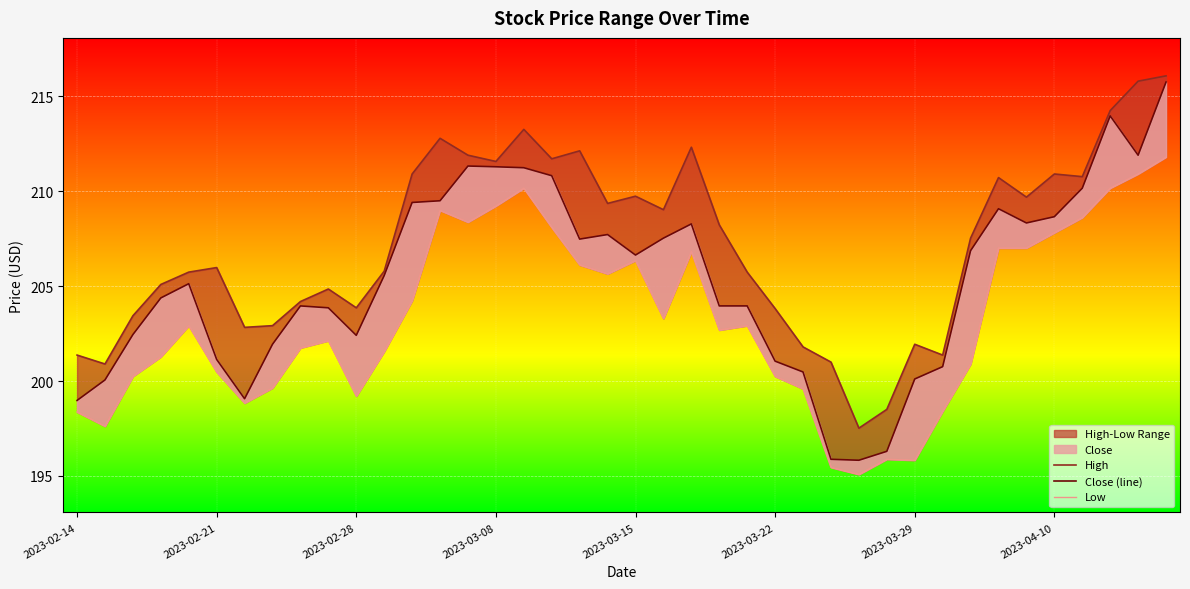

What is the difference between the maximum and second lowest values in the Close (line) series?

19.9